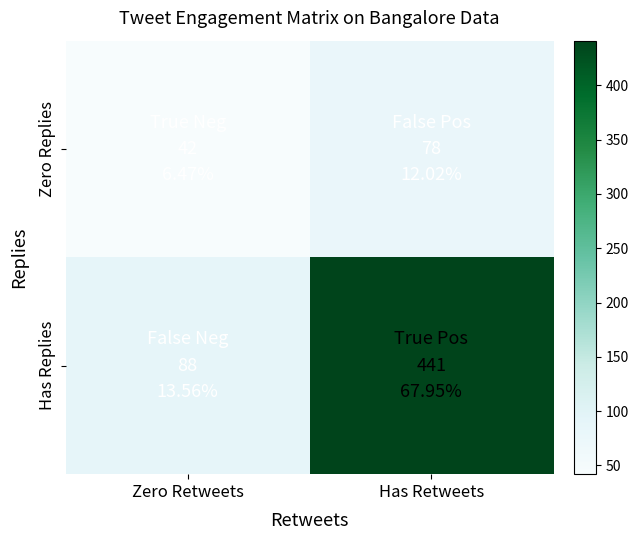

List the series in order of their overall mean, highest first.

Has Replies, Zero Replies